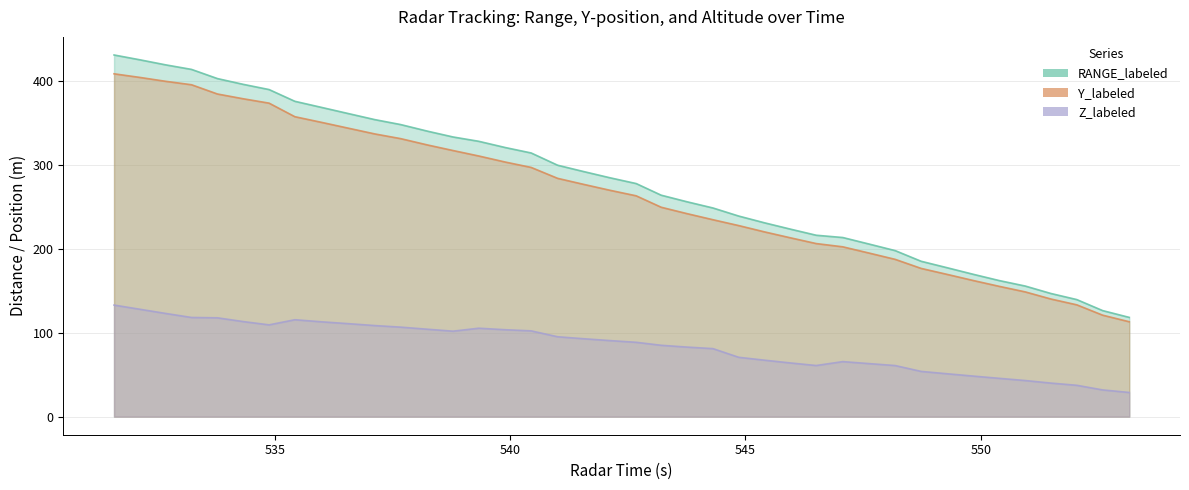

Reading right to left, extract all data points from this chart.

RANGE_labeled: 553.155=118.4	552.589=126.5	552.04=139.7	551.491=146.9	550.944=155.8	550.393=162.3	549.846=169.8	549.282=177.7	548.733=185.4	548.182=198.1	547.647=205.6	547.069=213.7	546.504=216.4	545.955=223.7	545.408=231.2	544.858=239.3	544.311=248.9	543.76=256.3	543.21=264.2	542.679=278.1	542.112=285.1	541.561=292.4	541.01=300.0	540.448=314.6	539.901=321.0	539.335=328.5	538.788=333.7	538.252=340.5	537.674=348.5	537.126=354.4	536.561=361.6	536.013=368.7	535.427=376.2	534.88=390.2	534.332=396.4	533.783=403.3	533.232=414.3	532.681=419.7	532.134=425.8	531.586=431.5
Y_labeled: 553.155=113.2	552.589=121.1	552.04=133.4	551.491=140.3	550.944=148.9	550.393=155.5	549.846=162.4	549.282=169.8	548.733=176.9	548.182=187.7	547.647=194.9	547.069=202.6	546.504=206.5	545.955=213.4	545.408=220.4	544.858=227.9	544.311=234.9	543.76=242.2	543.21=249.8	542.679=263.5	542.112=270.2	541.561=277.2	541.01=284.3	540.448=297.3	539.901=303.7	539.335=311.0	538.788=317.5	538.252=324.1	537.674=331.7	537.126=337.3	536.561=344.2	536.013=350.9	535.427=357.9	534.88=374.0	534.332=379.2	533.783=384.9	533.232=396.0	532.681=400.1	532.134=404.7	531.586=409.0
Z_labeled: 553.155=28.8	552.589=31.9	552.04=37.4	551.491=40.0	550.944=43.1	550.393=45.7	549.846=48.4	549.282=51.2	548.733=54.0	548.182=60.9	547.647=63.2	547.069=65.7	546.504=61.0	545.955=64.1	545.408=67.3	544.858=70.8	544.311=81.1	543.76=83.0	543.21=85.1	542.679=88.7	542.112=90.8	541.561=93.0	541.01=95.3	540.448=102.3	539.901=103.7	539.335=105.5	538.788=102.0	538.252=104.2	537.674=106.8	537.126=108.7	536.561=110.9	536.013=113.1	535.427=115.6	534.88=109.5	534.332=113.4	533.783=117.9	533.232=118.3	532.681=123.1	532.134=128.1	531.586=133.1